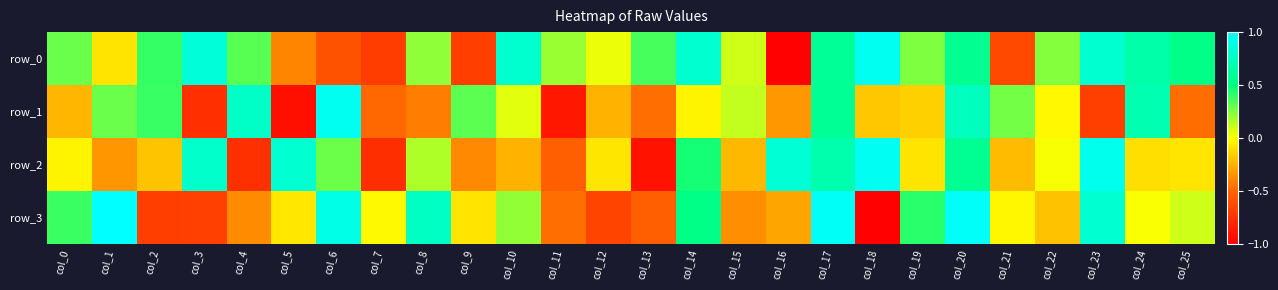

What value does the row_1 series have at col_7?

-0.5